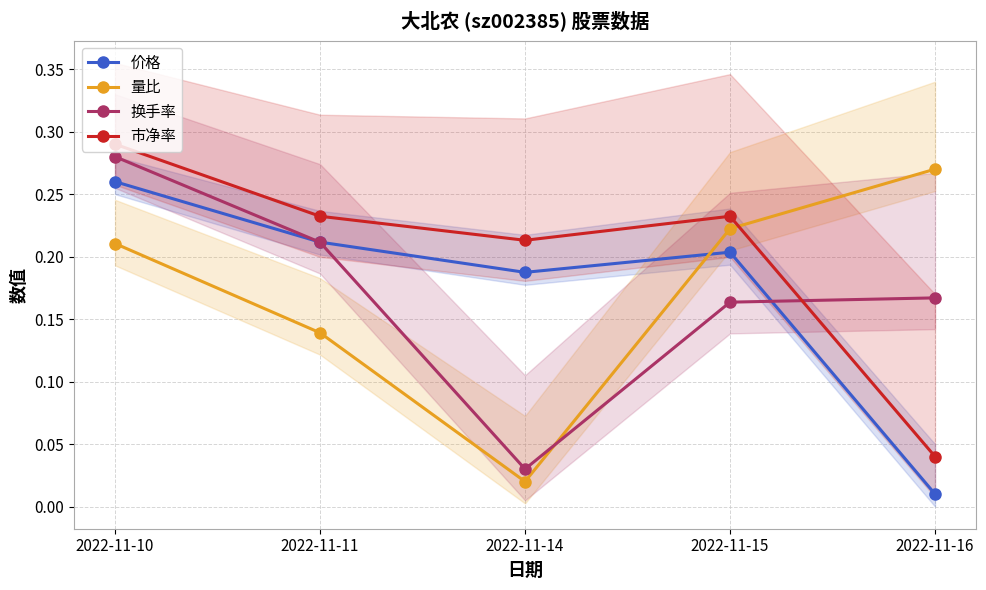

True or false: 换手率 and 市净率 intersect in this chart.

True